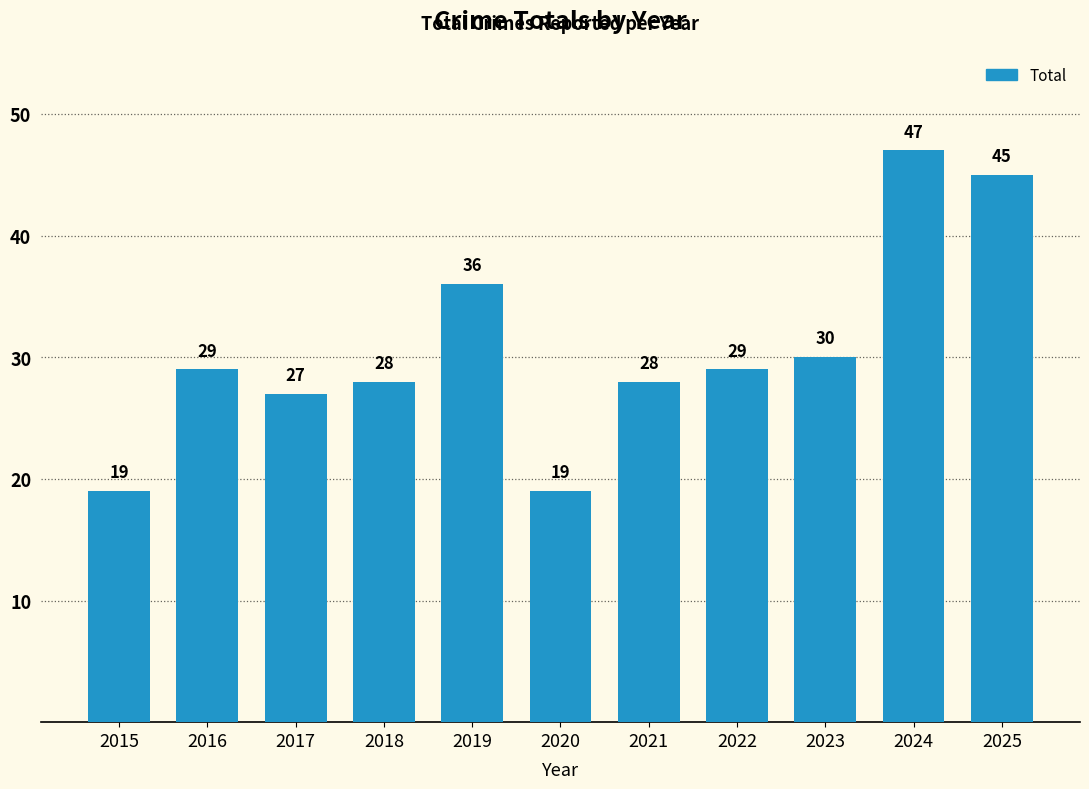

Reading right to left, what are all the values shown in this chart?

2025=45	2024=47	2023=30	2022=29	2021=28	2020=19	2019=36	2018=28	2017=27	2016=29	2015=19